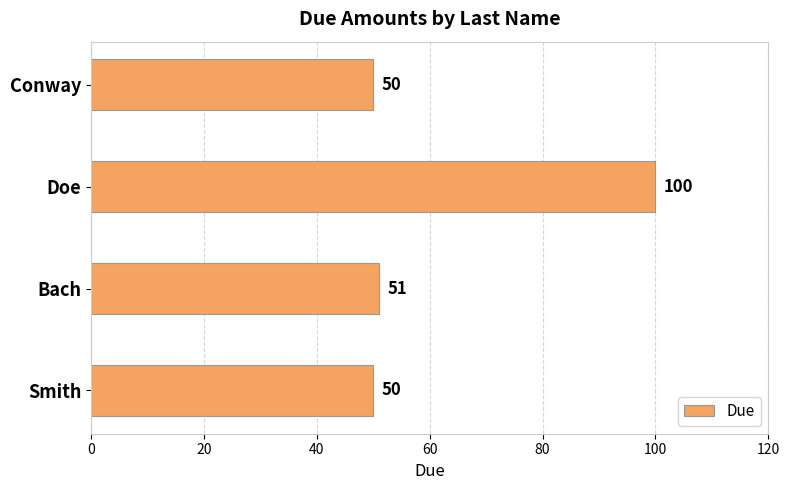

What is the smallest value displayed?

50